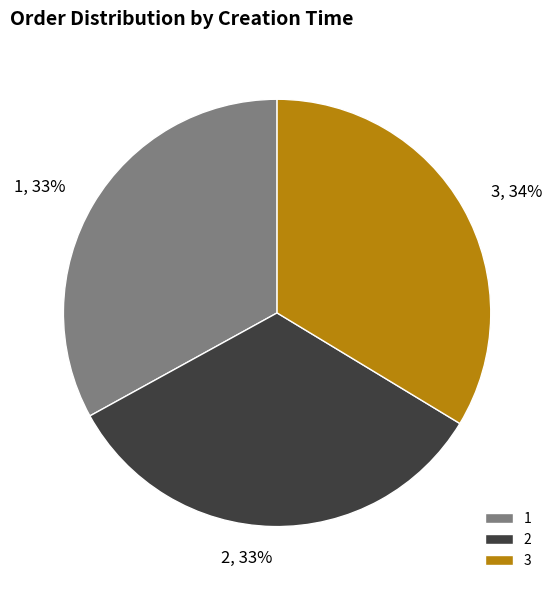

Count the number of slices in the pie.

3